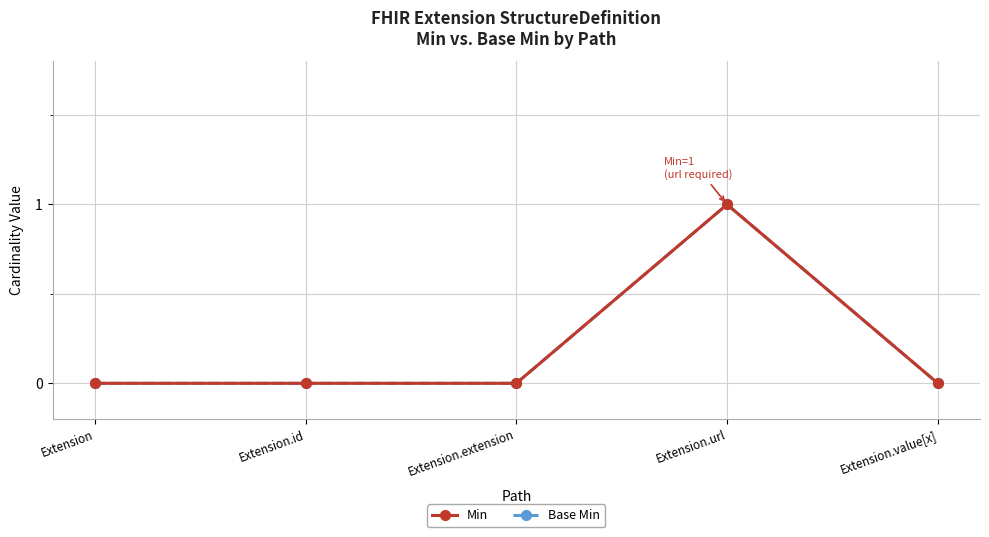

Does the chart have visible grid lines?

Yes